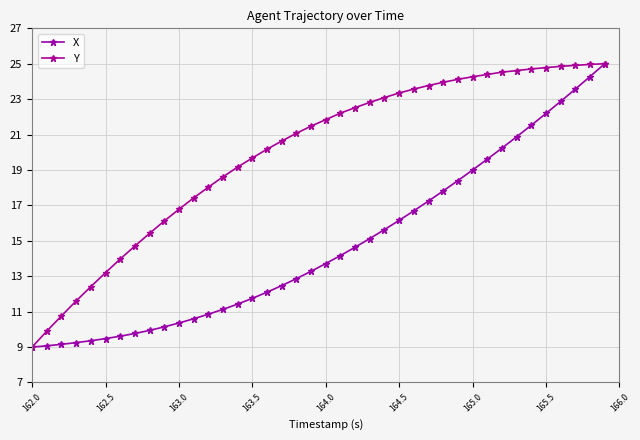

What is the smallest value displayed?

9.0